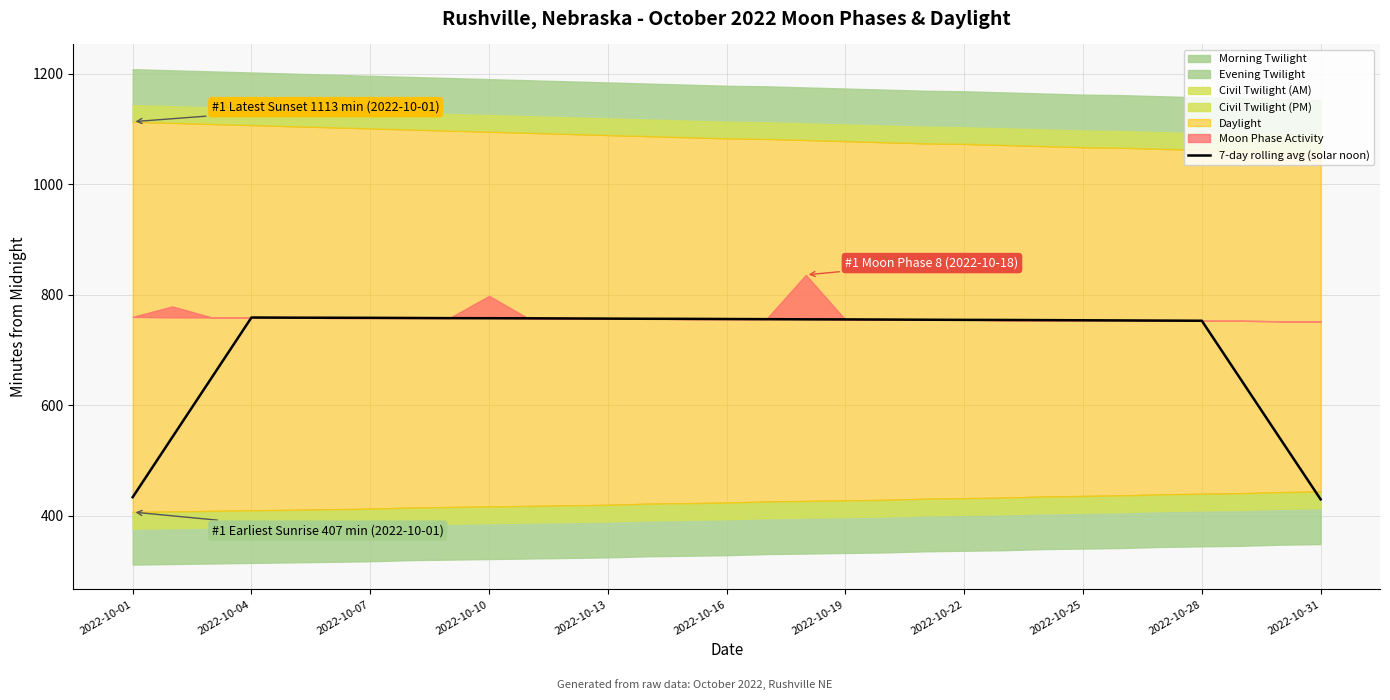

True or false: 7-day rolling avg (solar noon) has a value of 430.0 at 2022-10-31.

True